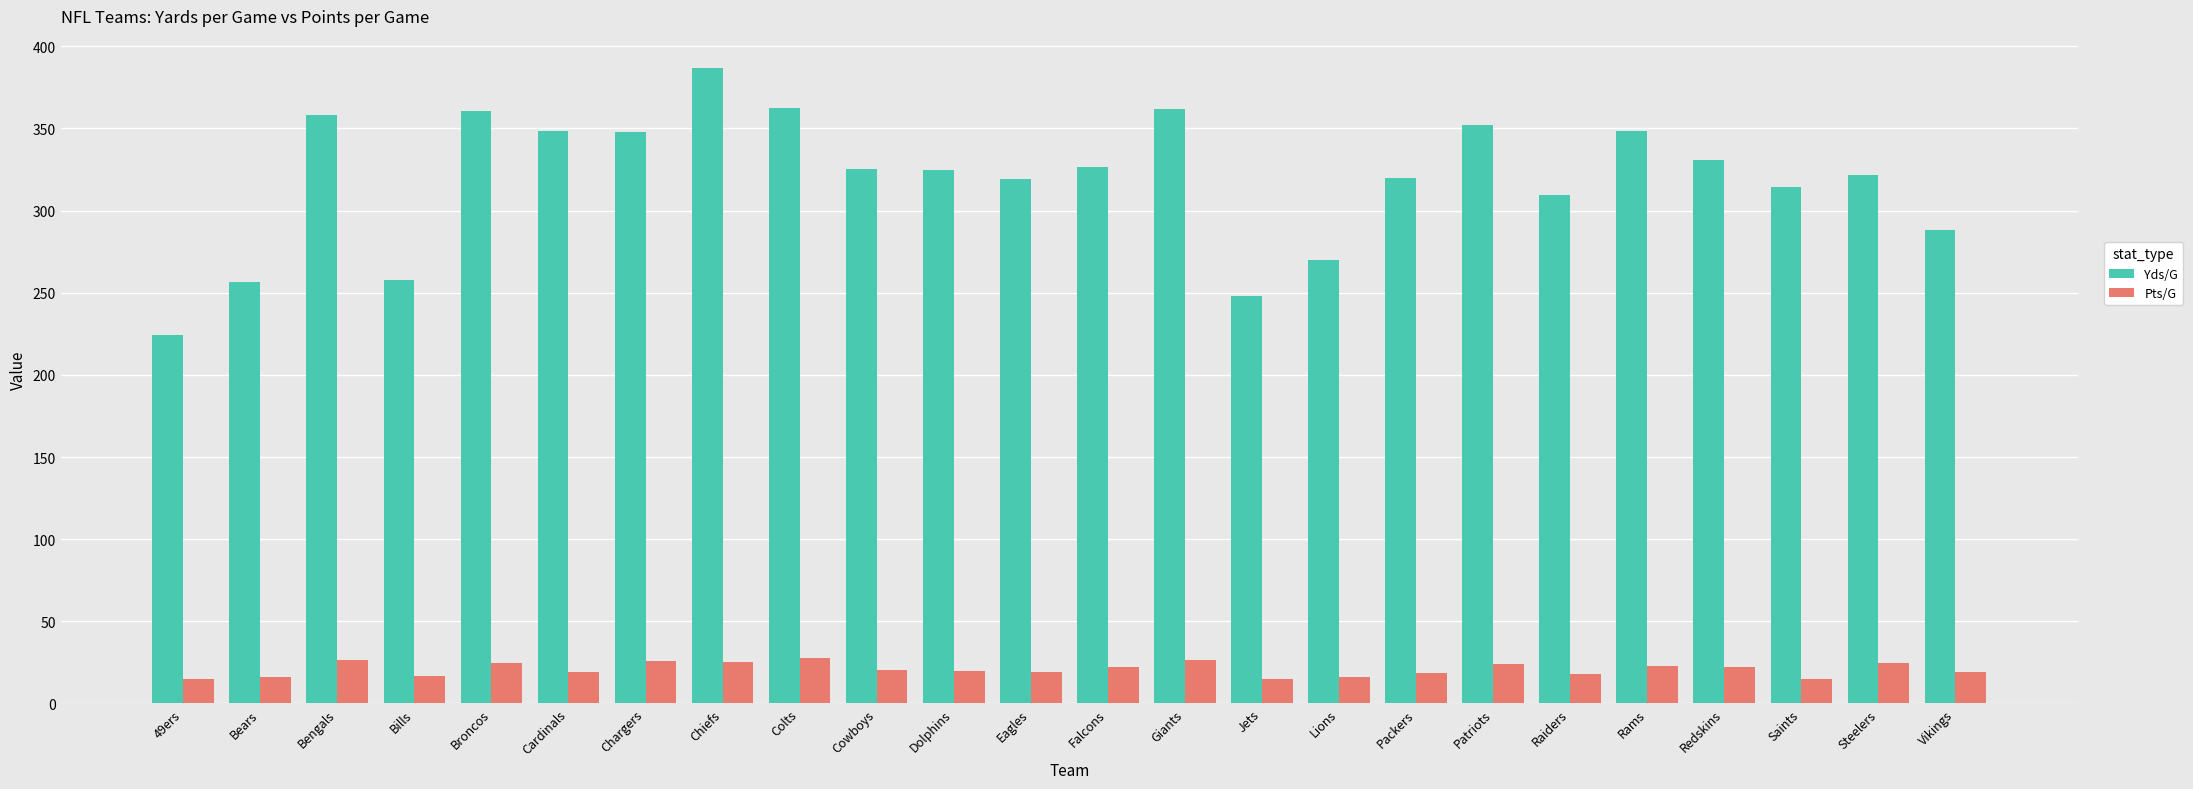

How many bars are there in total?

48